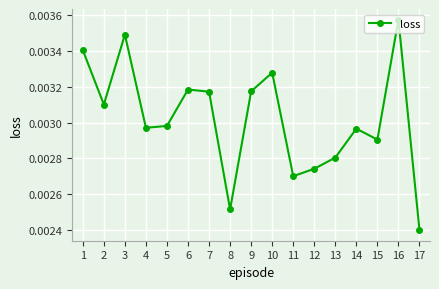

Which label corresponds to the smallest value in the chart?

17